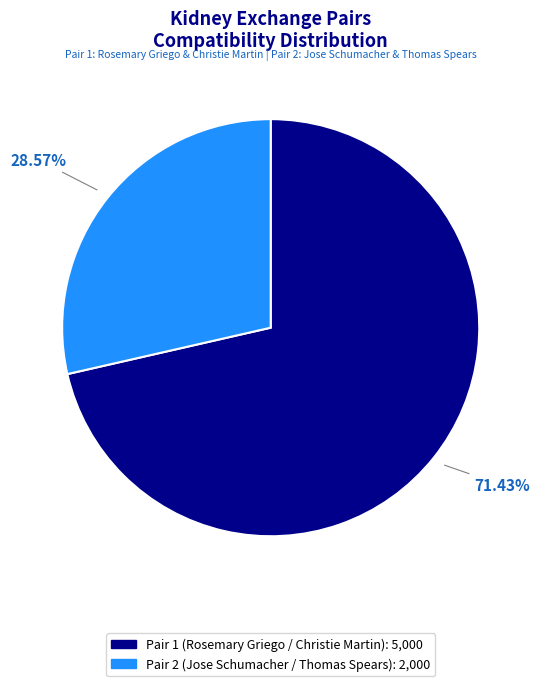

Is it true that Pair 2 (Jose Schumacher / Thomas Spears) is 41% of the pie?

False